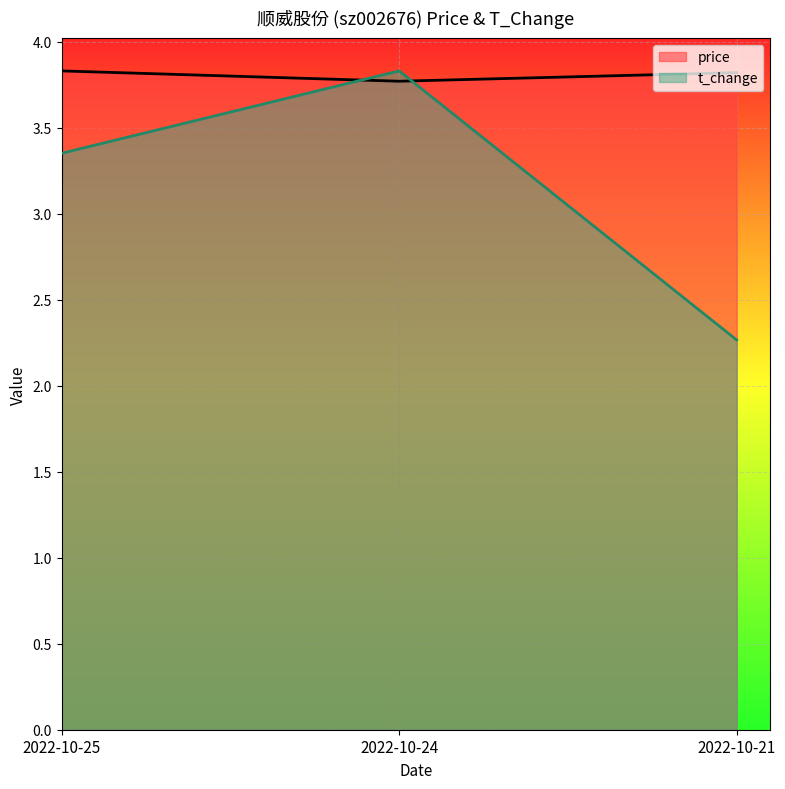

Where is price nearest to the value 3?

2022-10-24